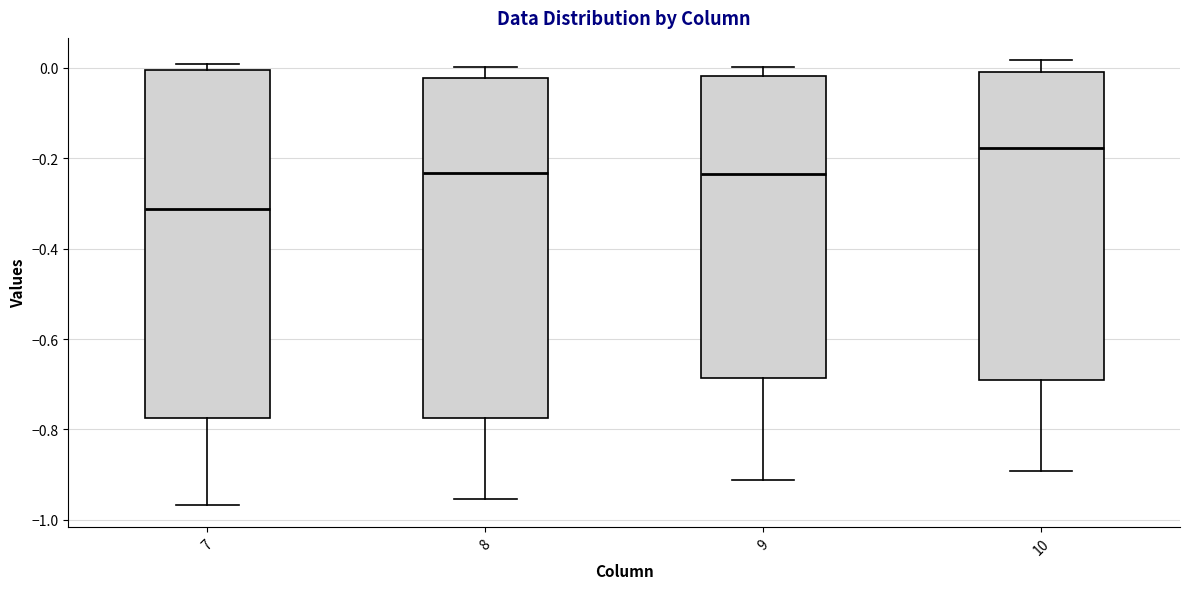

Which box's median line is the lowest?

7